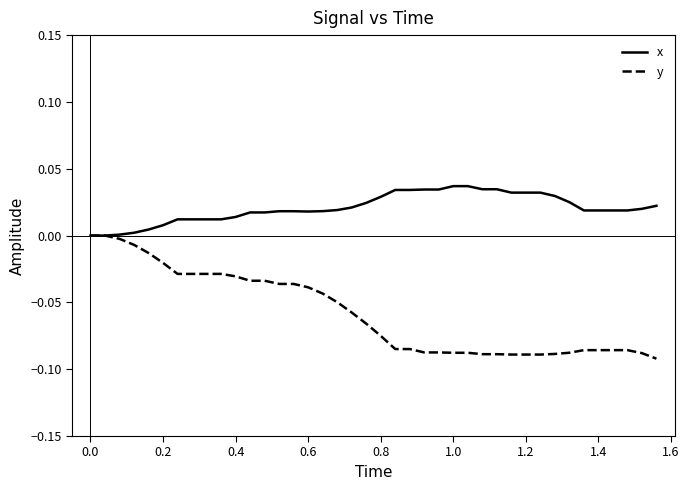

List the series in order of their peak value, highest first.

x, y